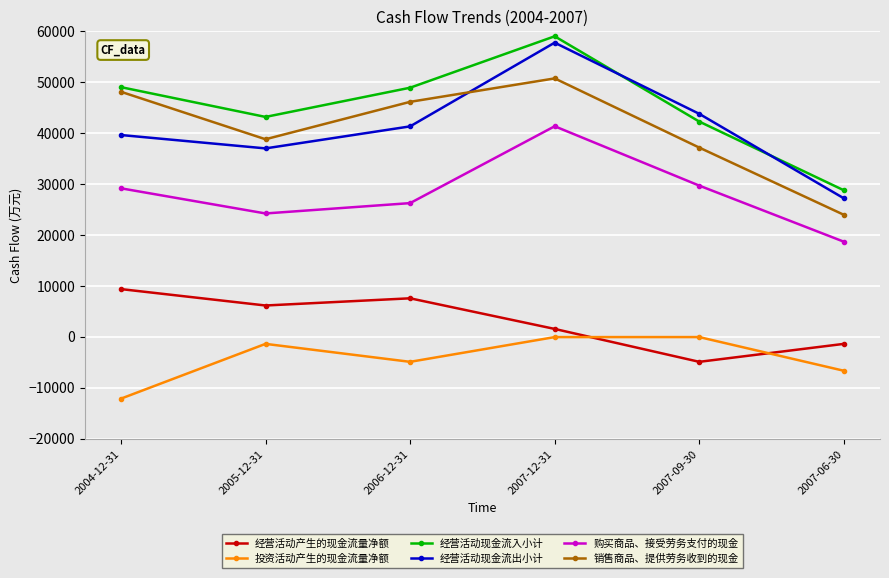

Which series has the largest total across all categories?

经营活动现金流入小计